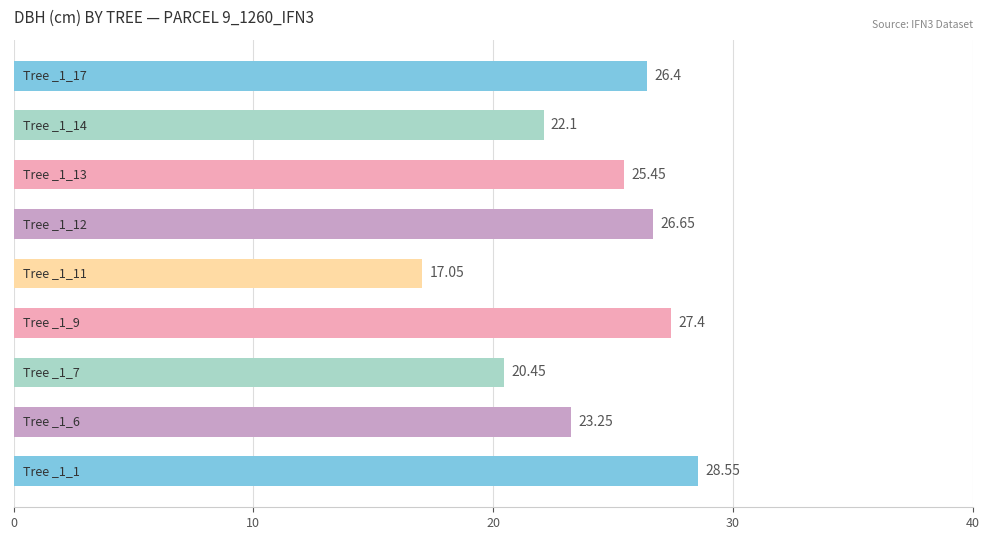

What is the sum of all values?

217.3